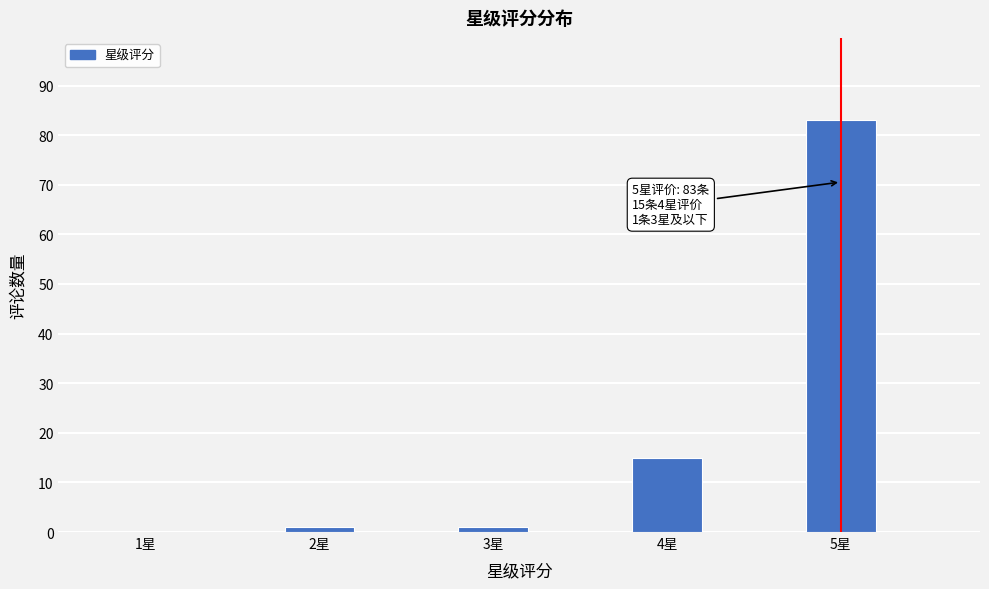

Reading right to left, list all the values displayed in this chart.

5星=83	4星=15	3星=1	2星=1	1星=0